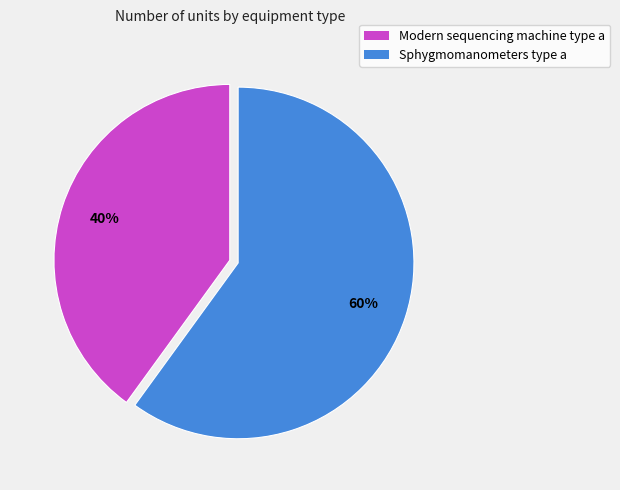

Is it true that Sphygmomanometers type a is 73% of the pie?

False